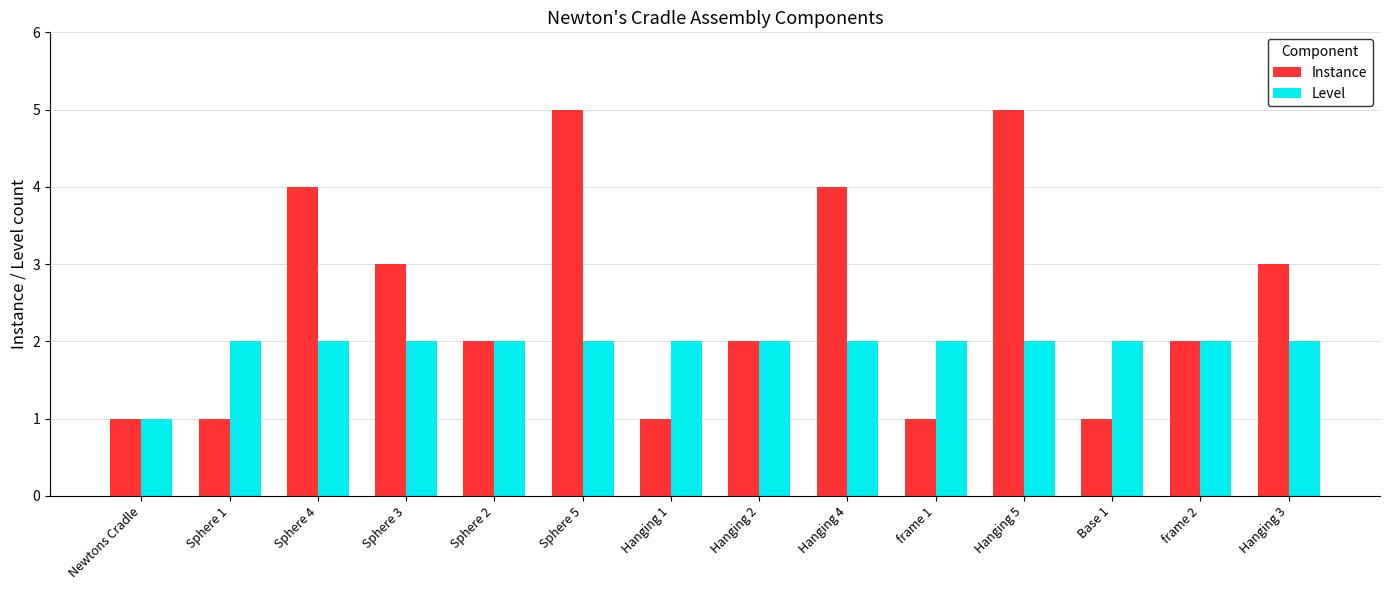

Reading right to left, transcribe all the data shown in this chart.

Instance: Hanging 3=3	frame 2=2	Base 1=1	Hanging 5=5	frame 1=1	Hanging 4=4	Hanging 2=2	Hanging 1=1	Sphere 5=5	Sphere 2=2	Sphere 3=3	Sphere 4=4	Sphere 1=1	Newtons Cradle=1
Level: Hanging 3=2	frame 2=2	Base 1=2	Hanging 5=2	frame 1=2	Hanging 4=2	Hanging 2=2	Hanging 1=2	Sphere 5=2	Sphere 2=2	Sphere 3=2	Sphere 4=2	Sphere 1=2	Newtons Cradle=1